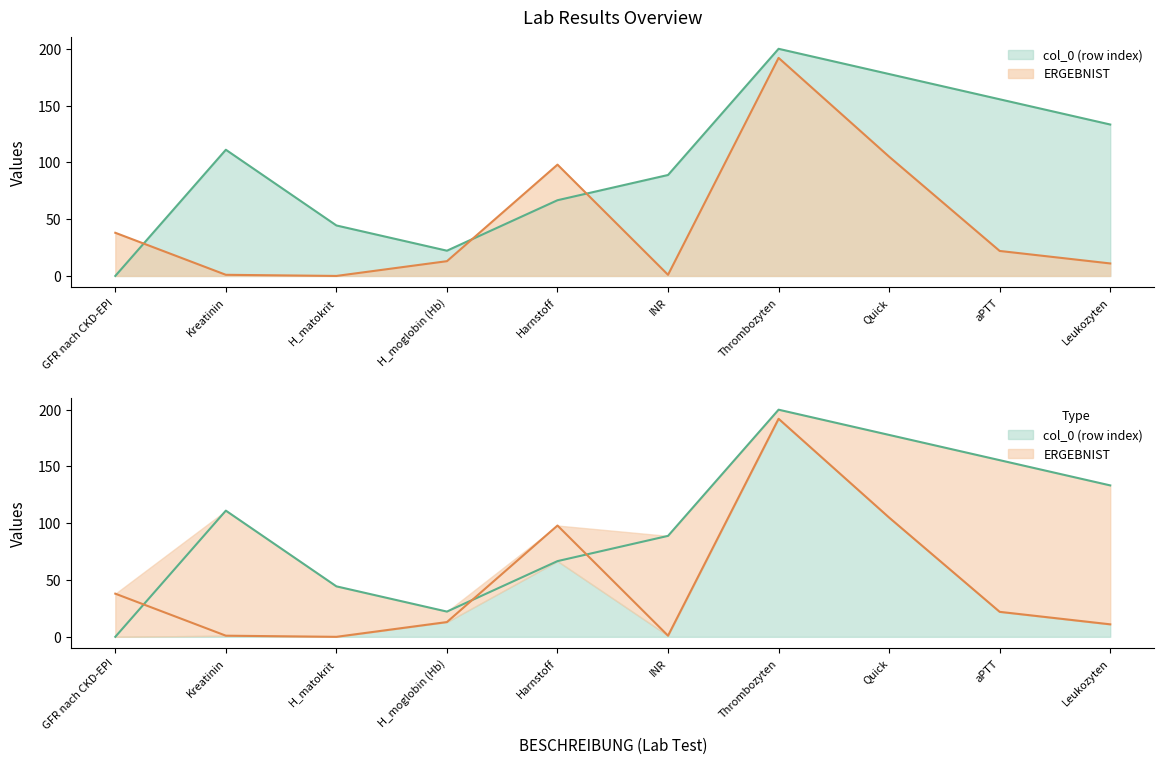

At which label is ERGEBNIST closest to 96?

Harnstoff